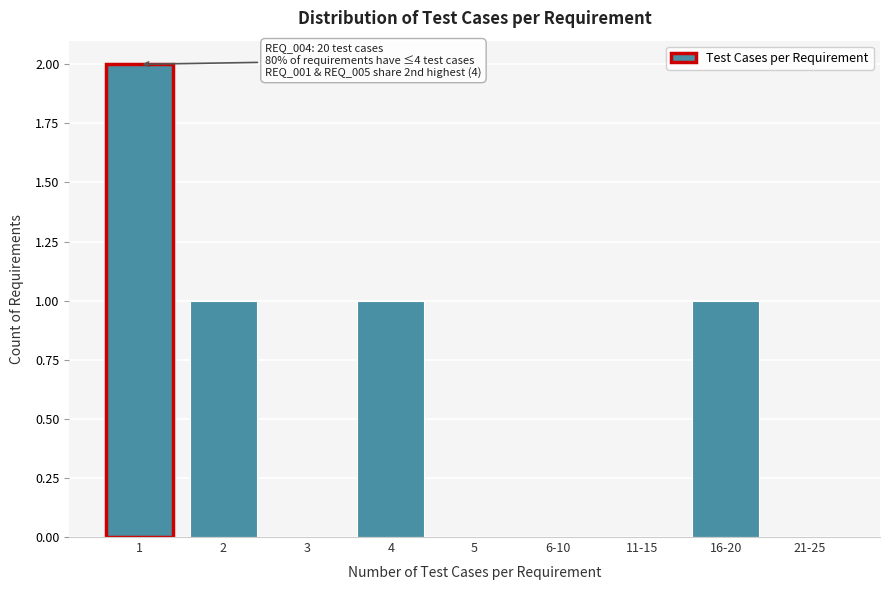

Reading right to left, list all the values displayed in this chart.

21-25=0	16-20=1	11-15=0	6-10=0	5=0	4=1	3=0	2=1	1=2